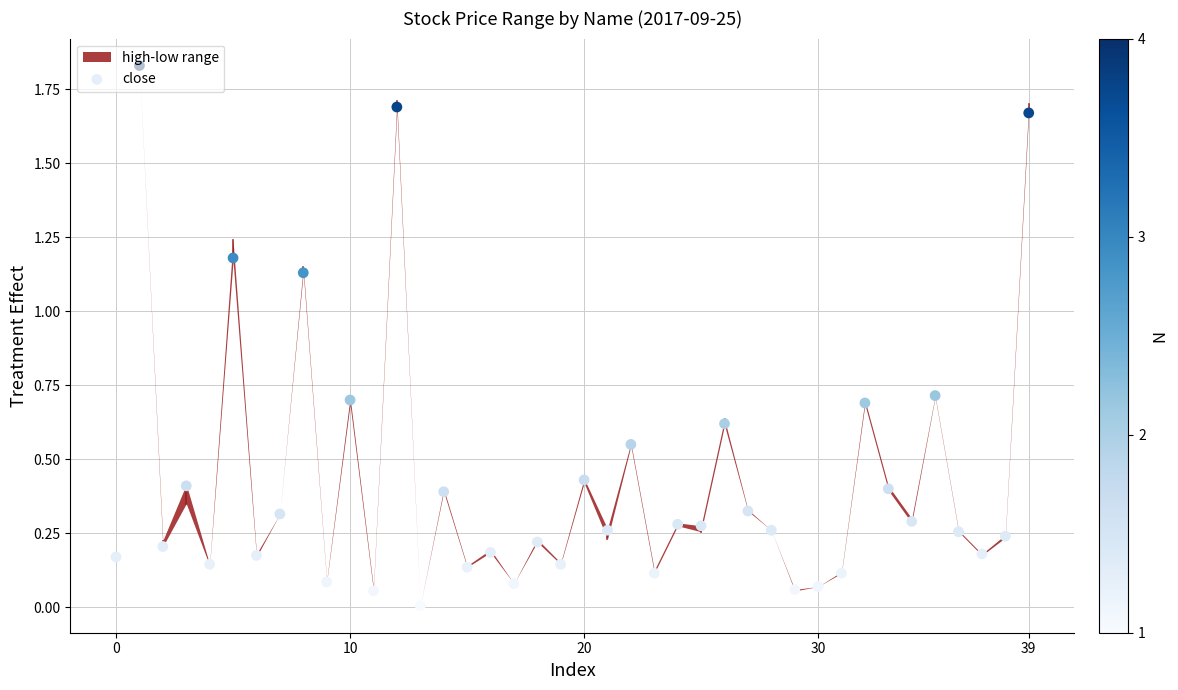

What is the change in value from 26 to 27?

-0.3